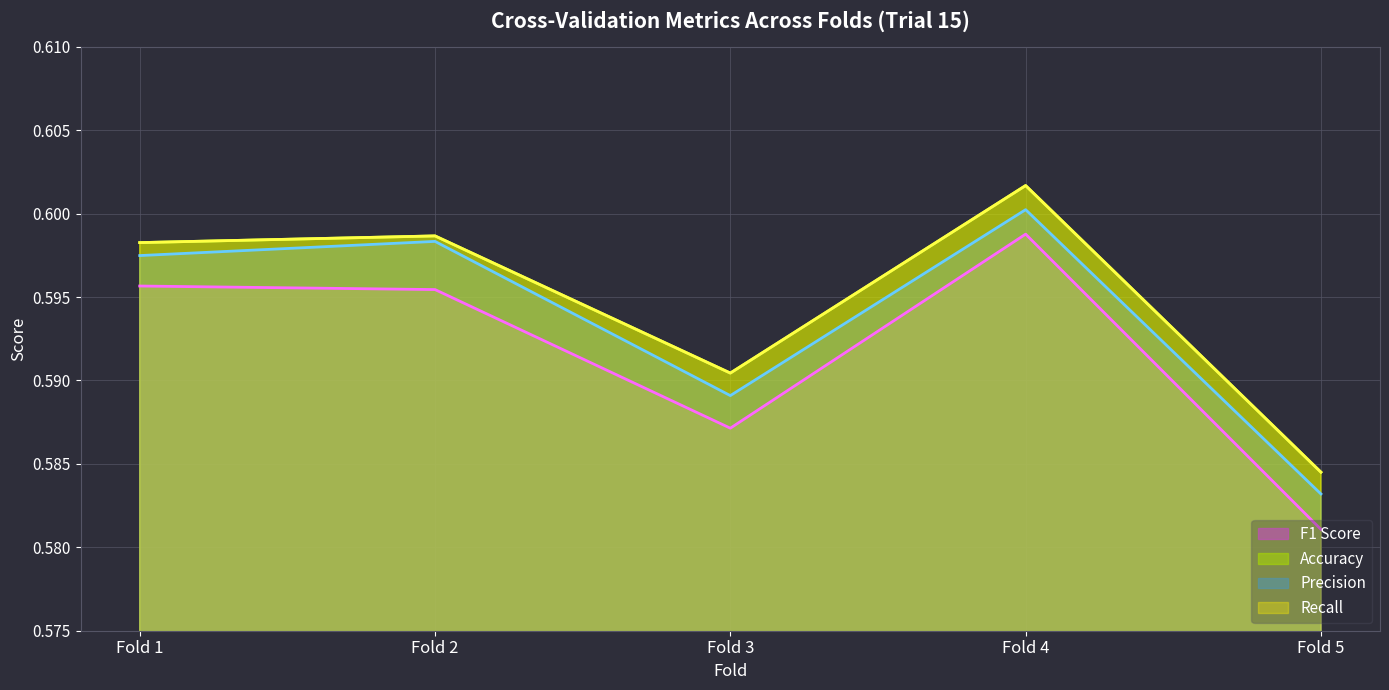

True or false: Accuracy has a value of 0.6 at Fold 3.

True